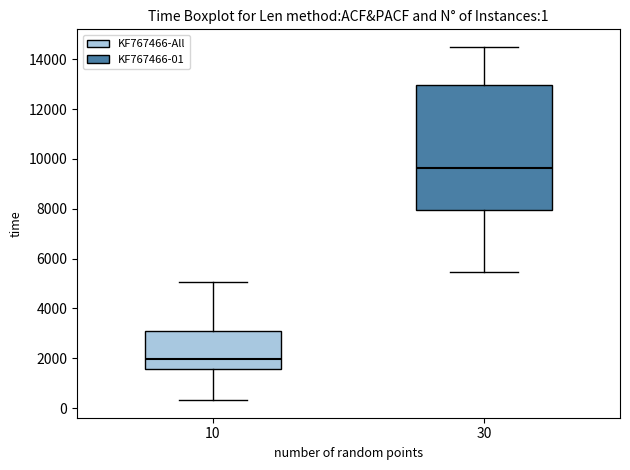

Comparing the boxes themselves (not the whiskers), which one is the tallest?

30